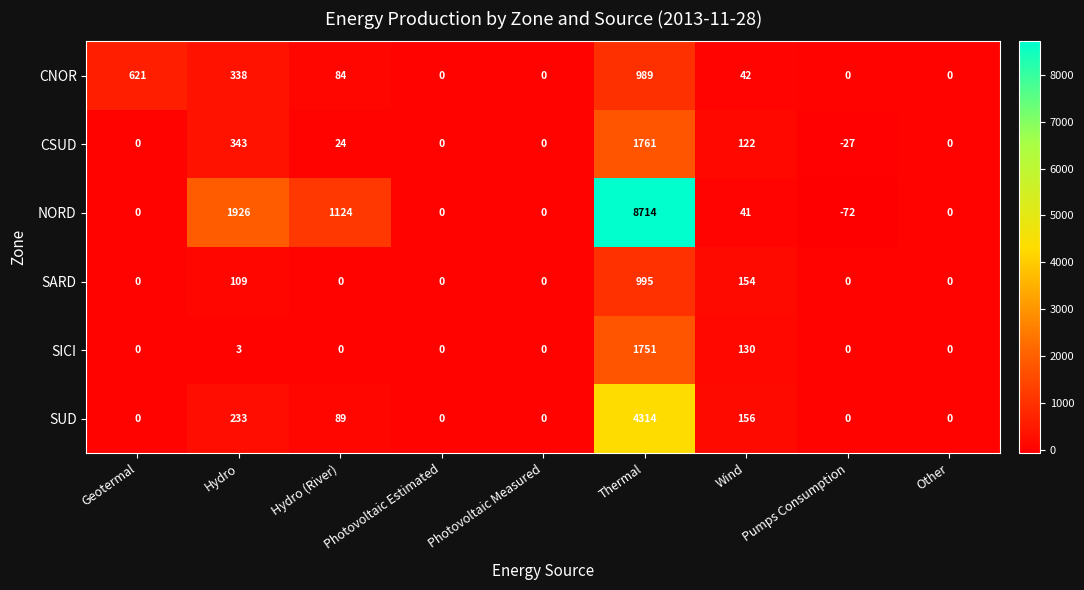

At which category is the sum across all series the highest?

Thermal